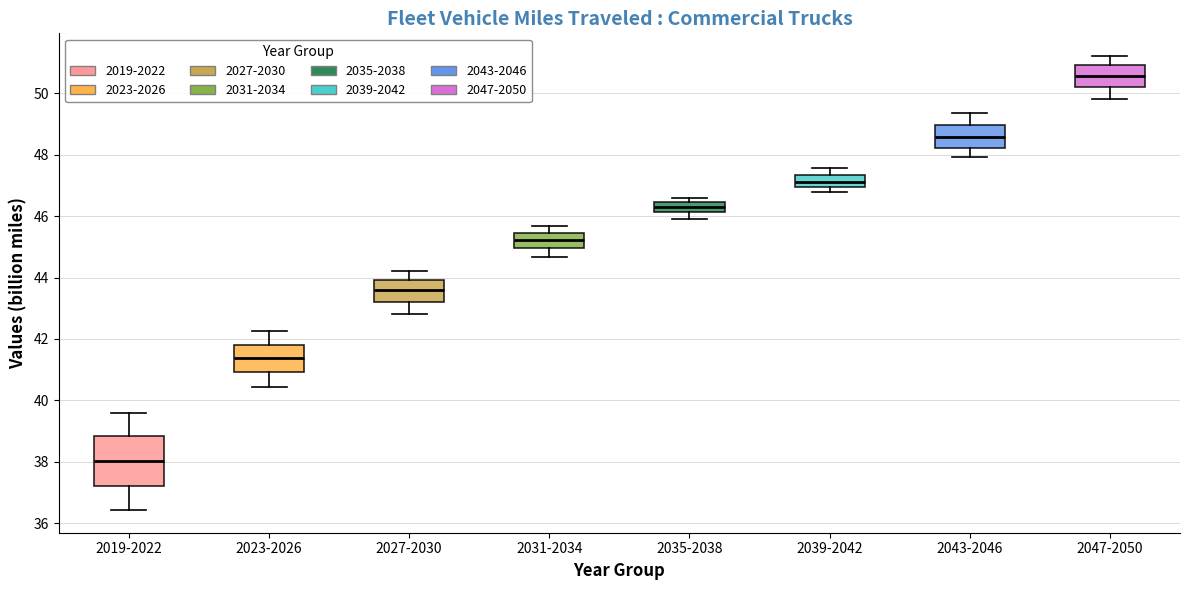

Where does the upper whisker of the box for 2027-2030 end on the y-axis? The values are not printed on the chart, so give them approximately, as read against the axis.

44.2